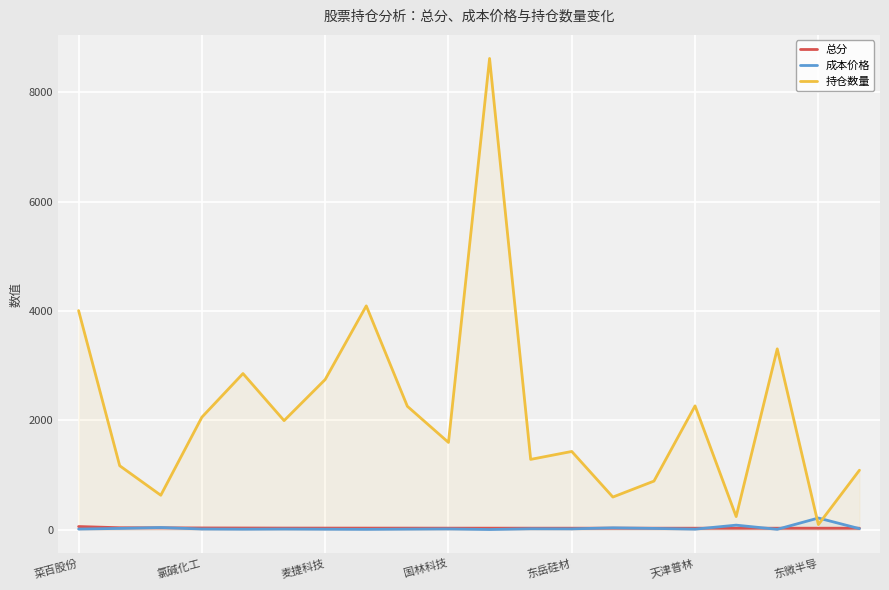

What is the difference between the second highest and second lowest values in the 成本价格 series?

77.0